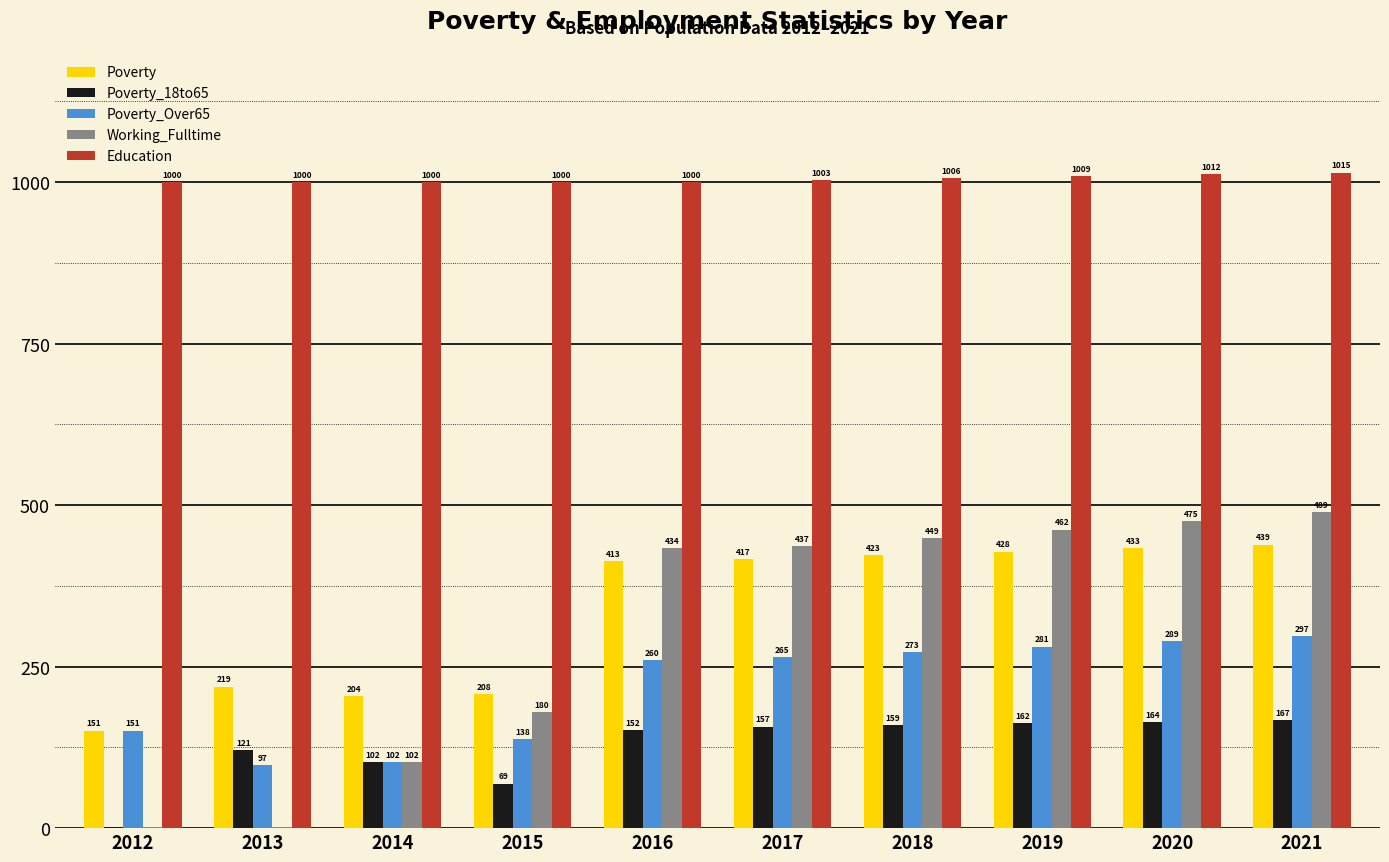

Where is Poverty_18to65 nearest to the value 84?

2015